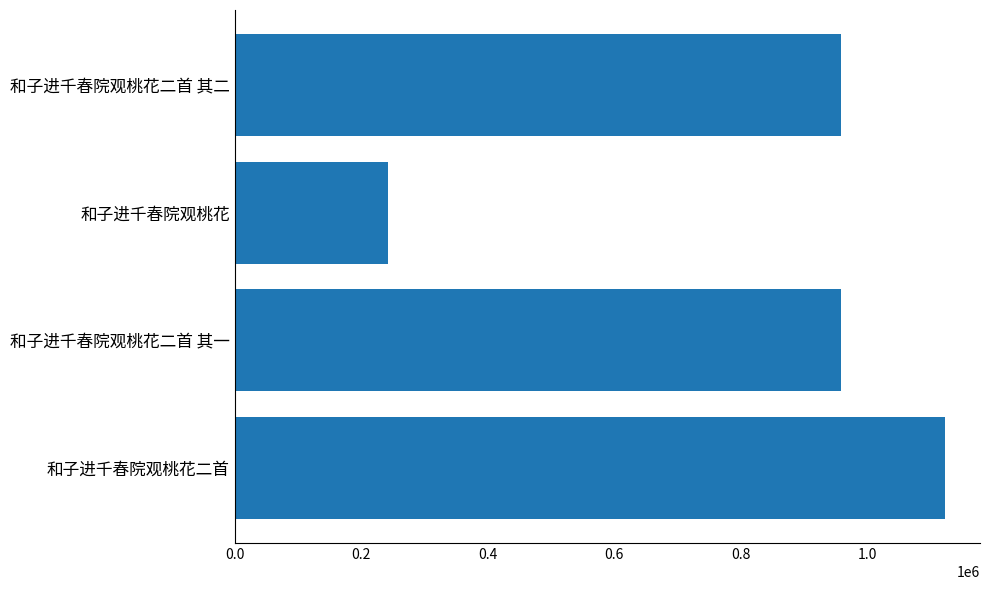

How many bars are there in total?

4